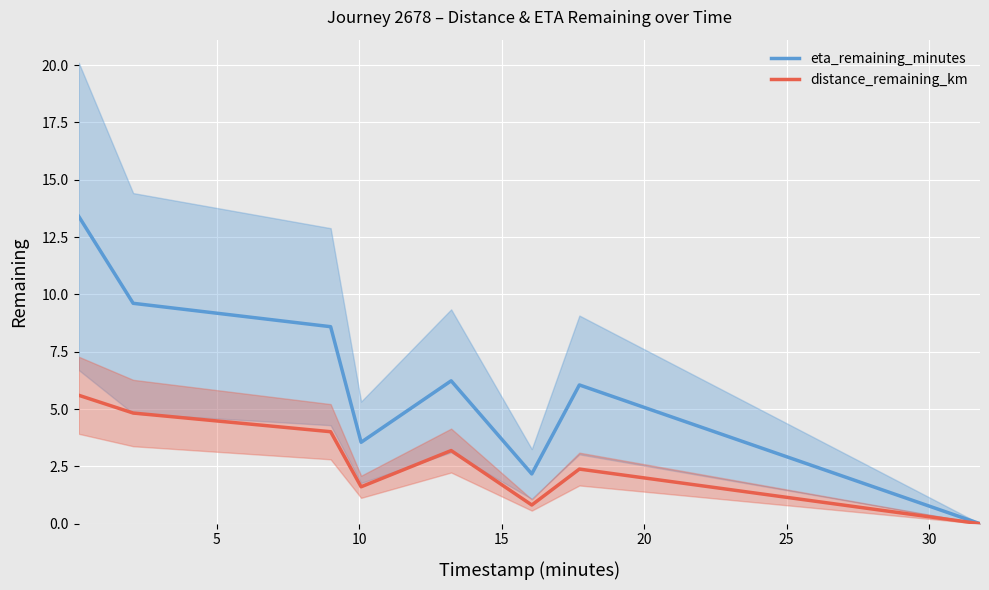

What is the sum of all eta_remaining_minutes values?

49.6